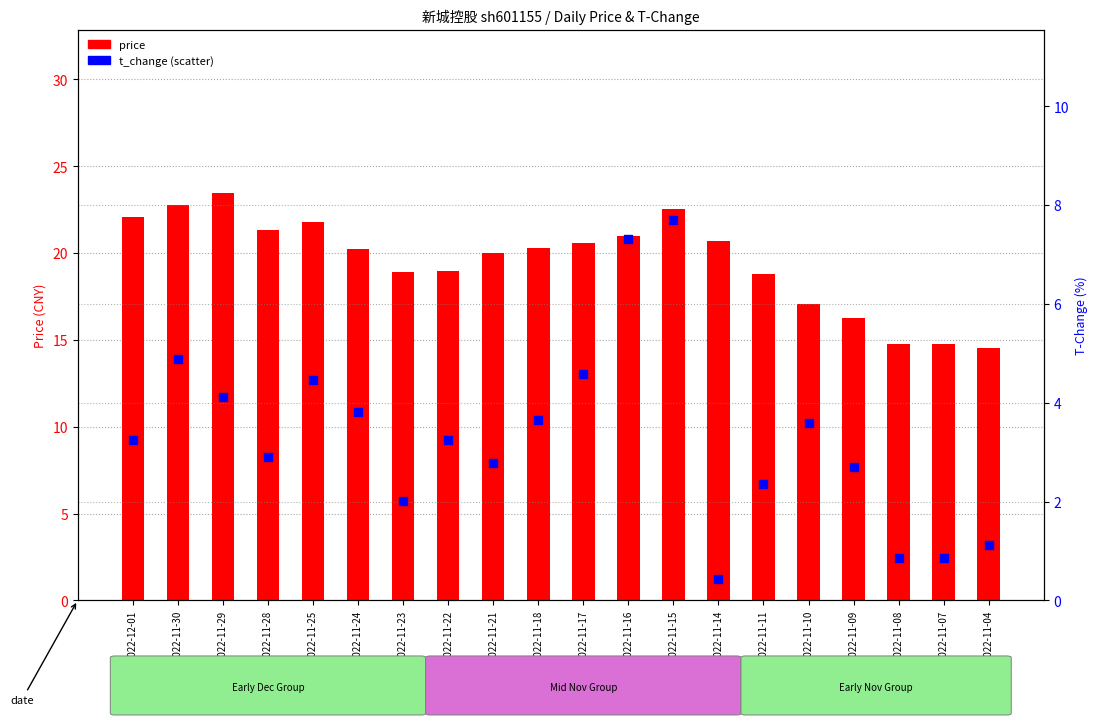

At which category is the sum across all series the highest?

2022-11-15